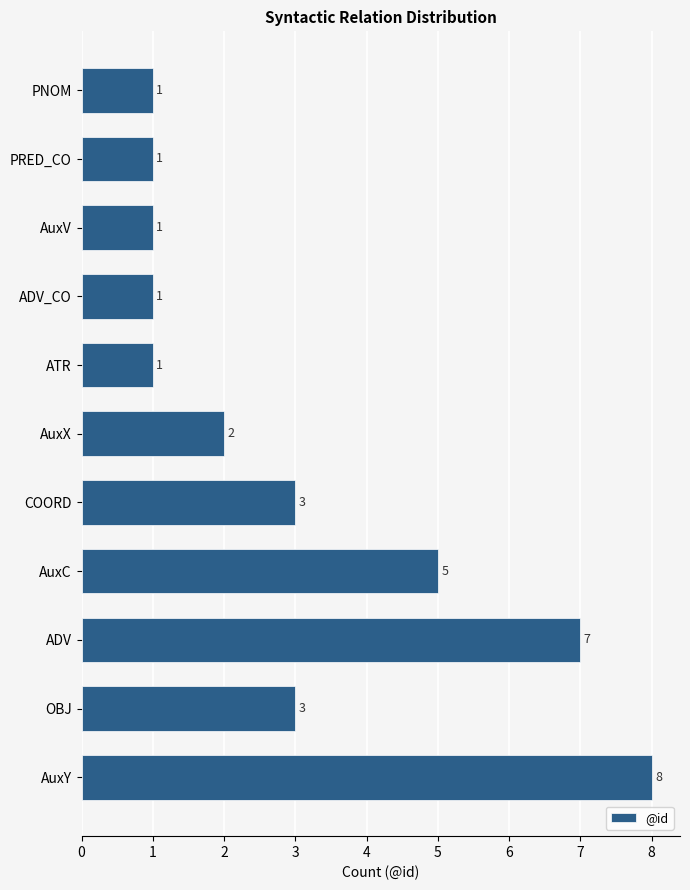

The chart shows a value of 4 at COORD. True or false?

False